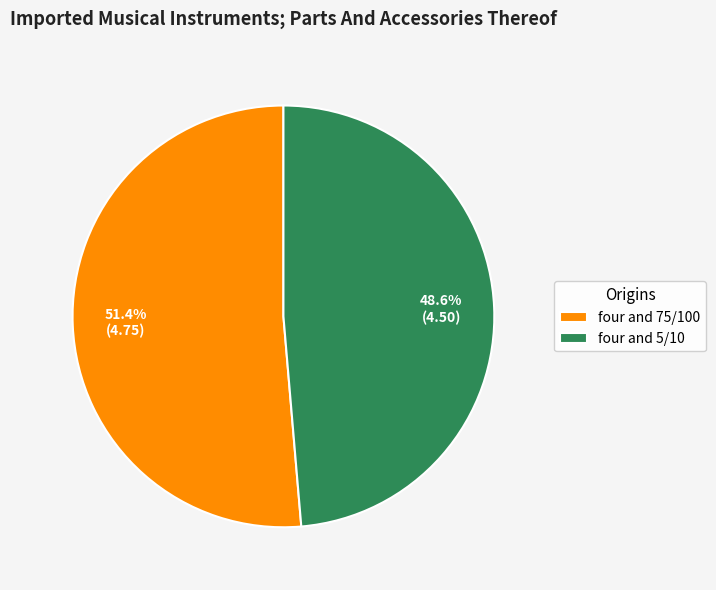

Which category accounts for the majority?

four and 75/100